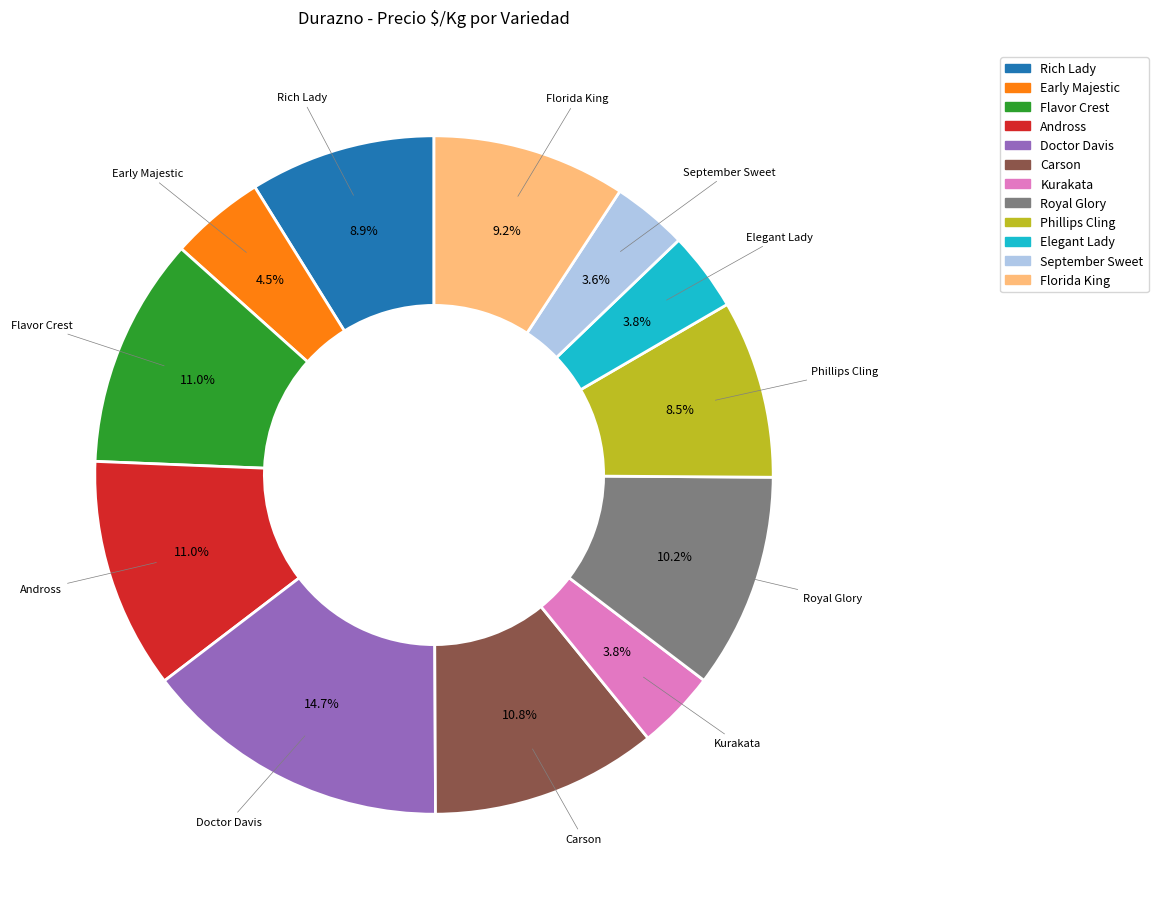

Between Doctor Davis and Kurakata, which is larger?

Doctor Davis